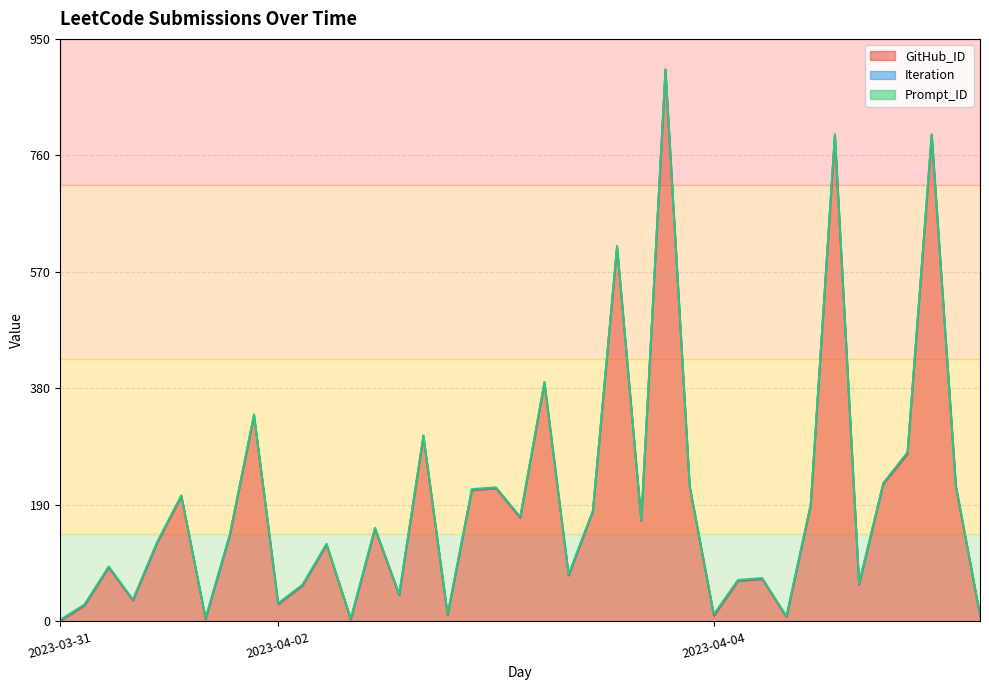

True or false: Prompt_ID and Iteration cross at least once.

False